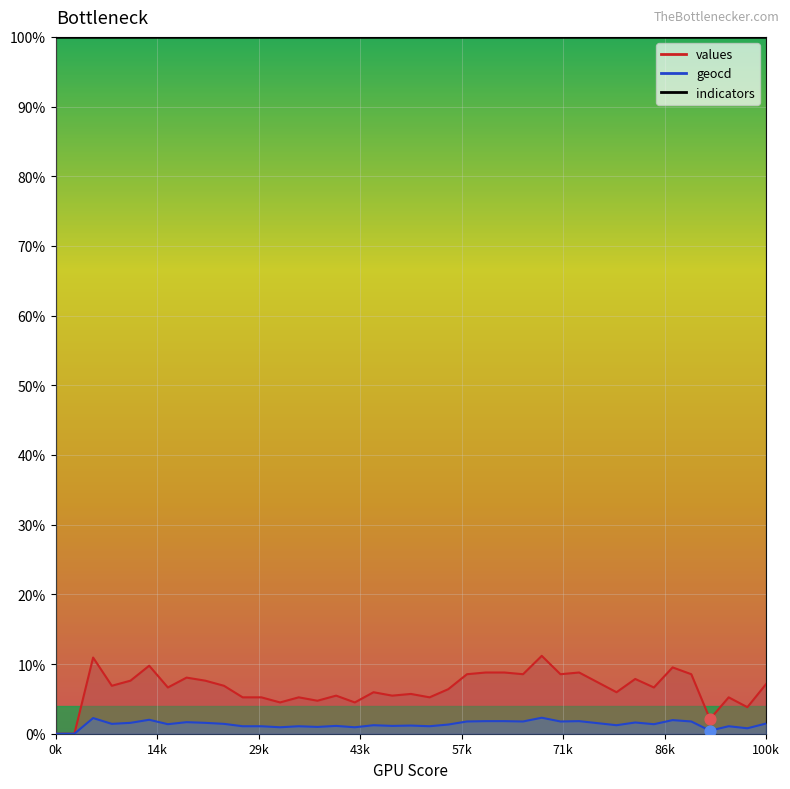

At how many categories does at least one series exceed 0?

37